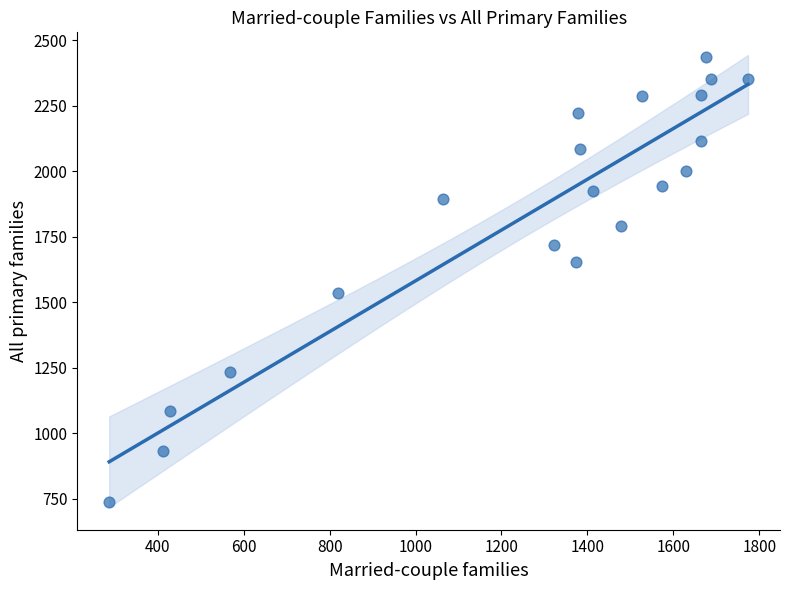

What is the range of X values (max minus min)?

1487